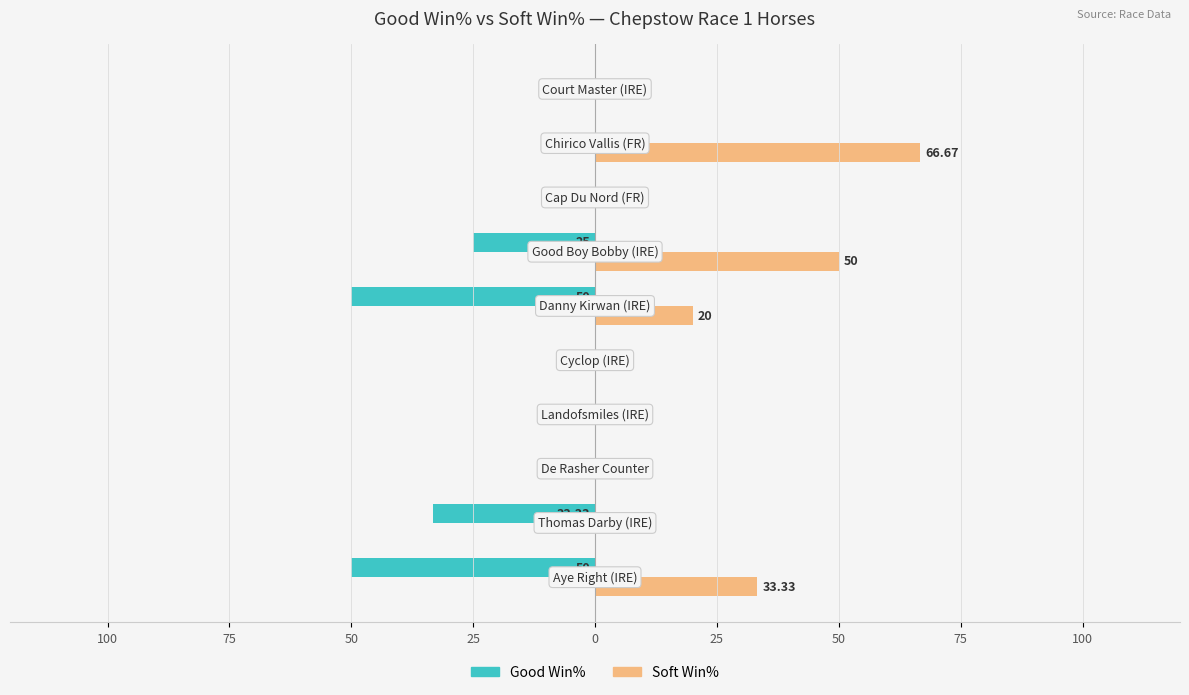

What is the difference between the maximum and minimum values in the Good Win% series?

50.0